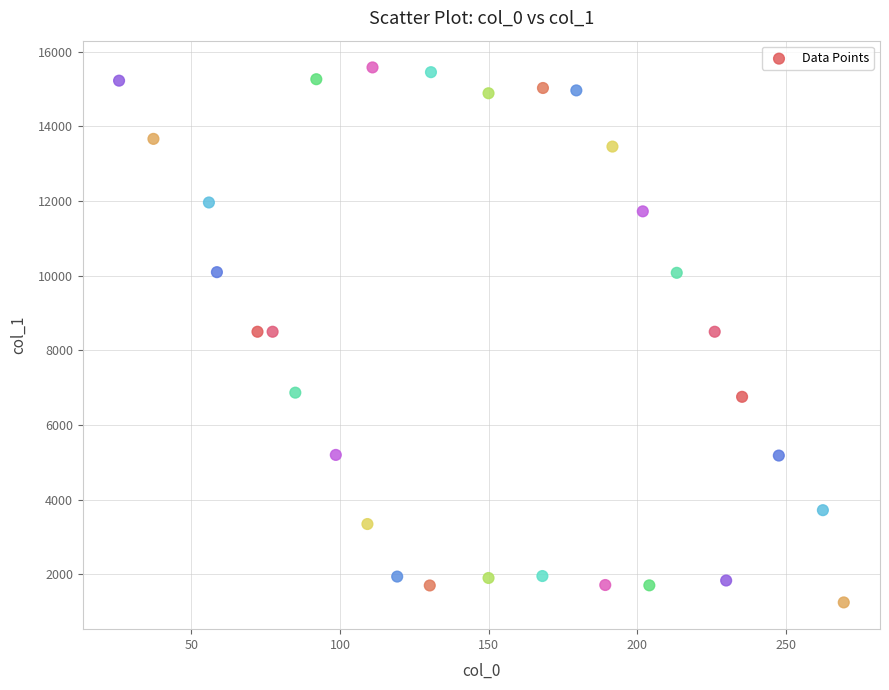

What is the range of Y values (max minus min)?

14335.1